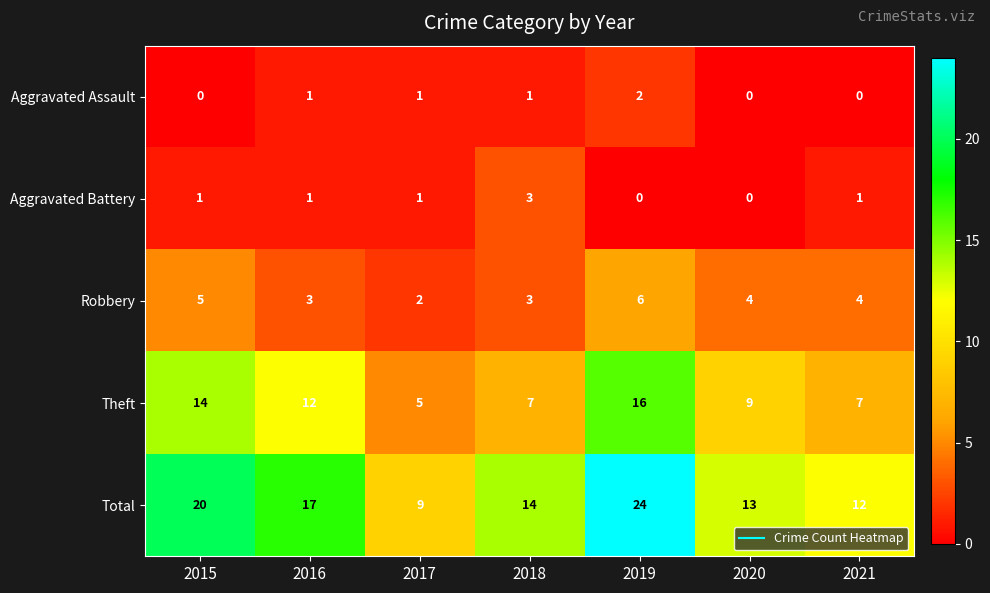

The value of Aggravated Assault at 2015 is 0. True or false?

True